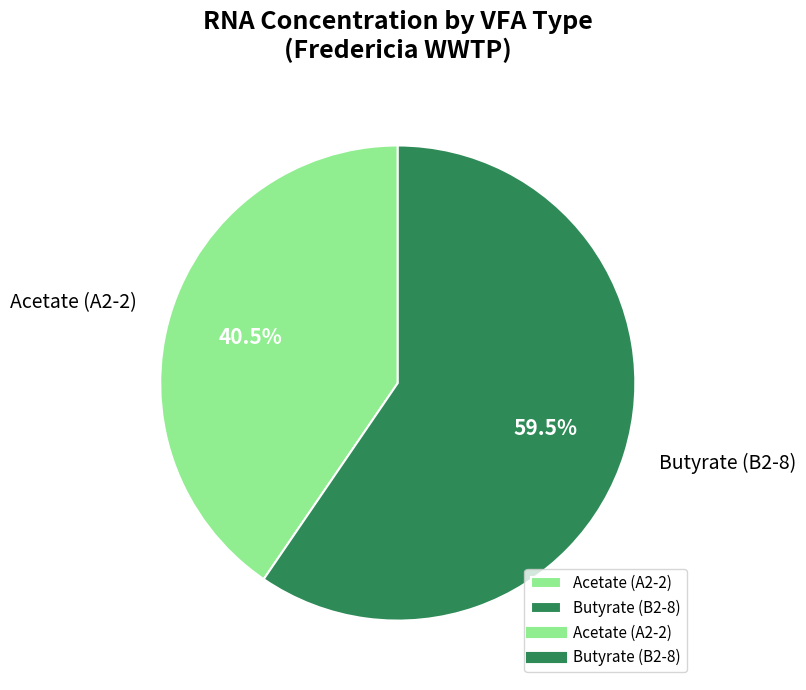

Is there a majority slice in this chart?

Yes